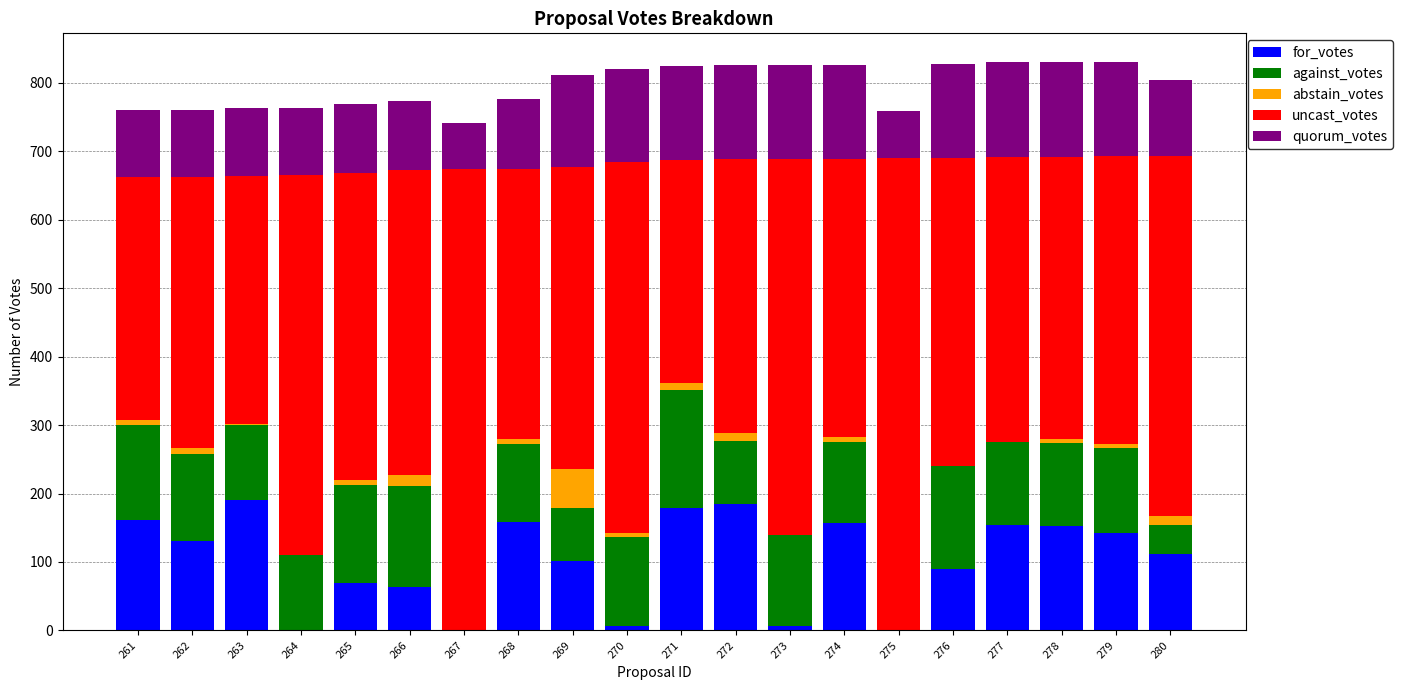

What is the highest value of the for_votes series?

190